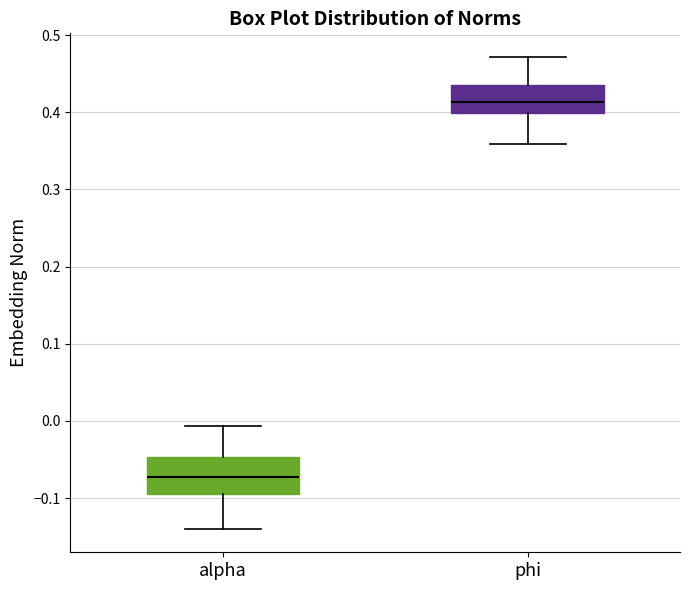

Which box has the lowest median line?

alpha